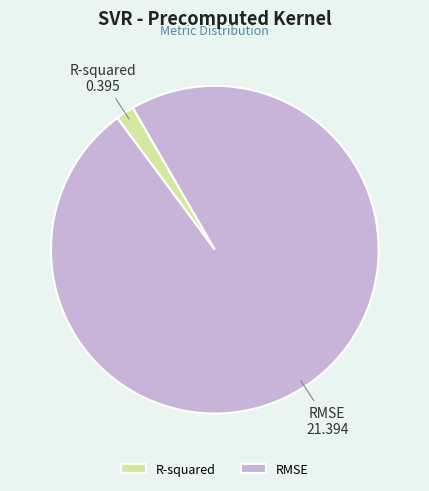

True or false: R-squared accounts for 2% of the total.

True